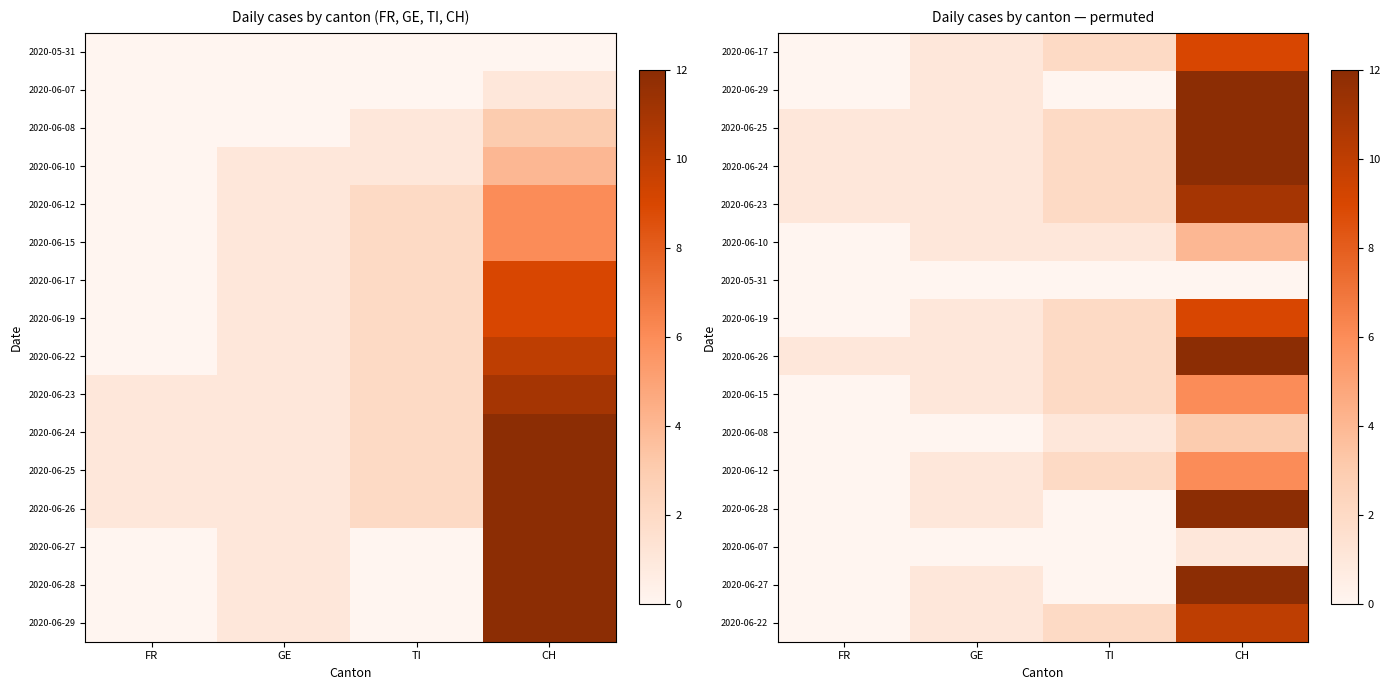

How many distinct data groups are displayed?

16